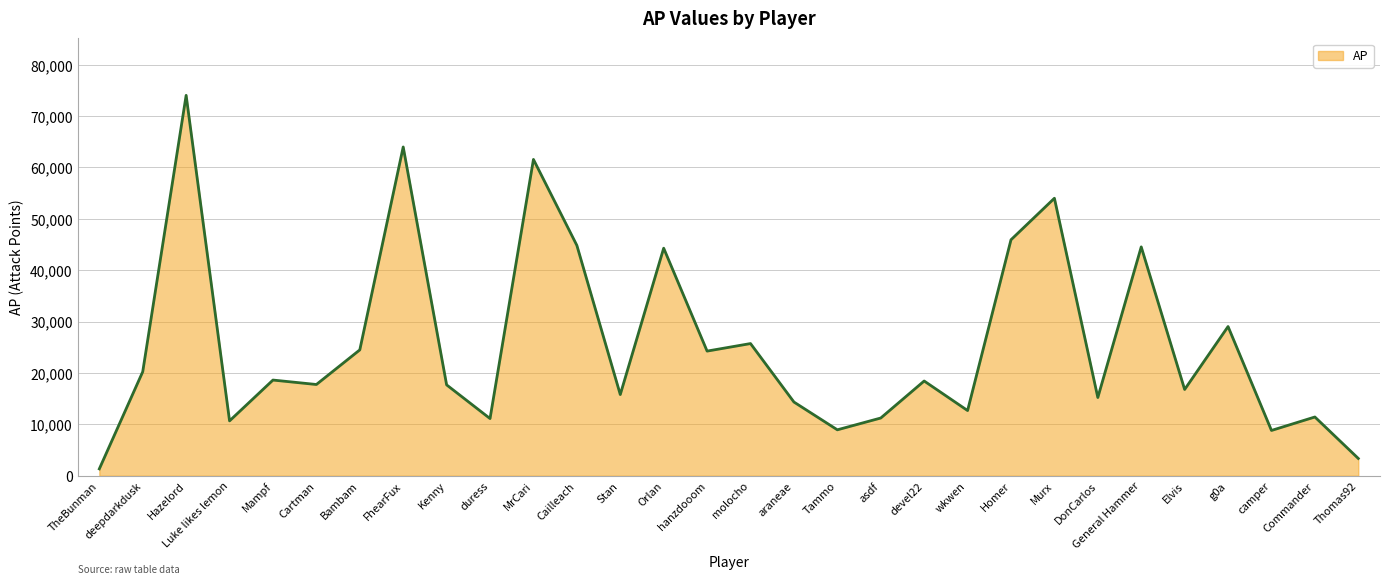

What is the greatest value displayed?

74040